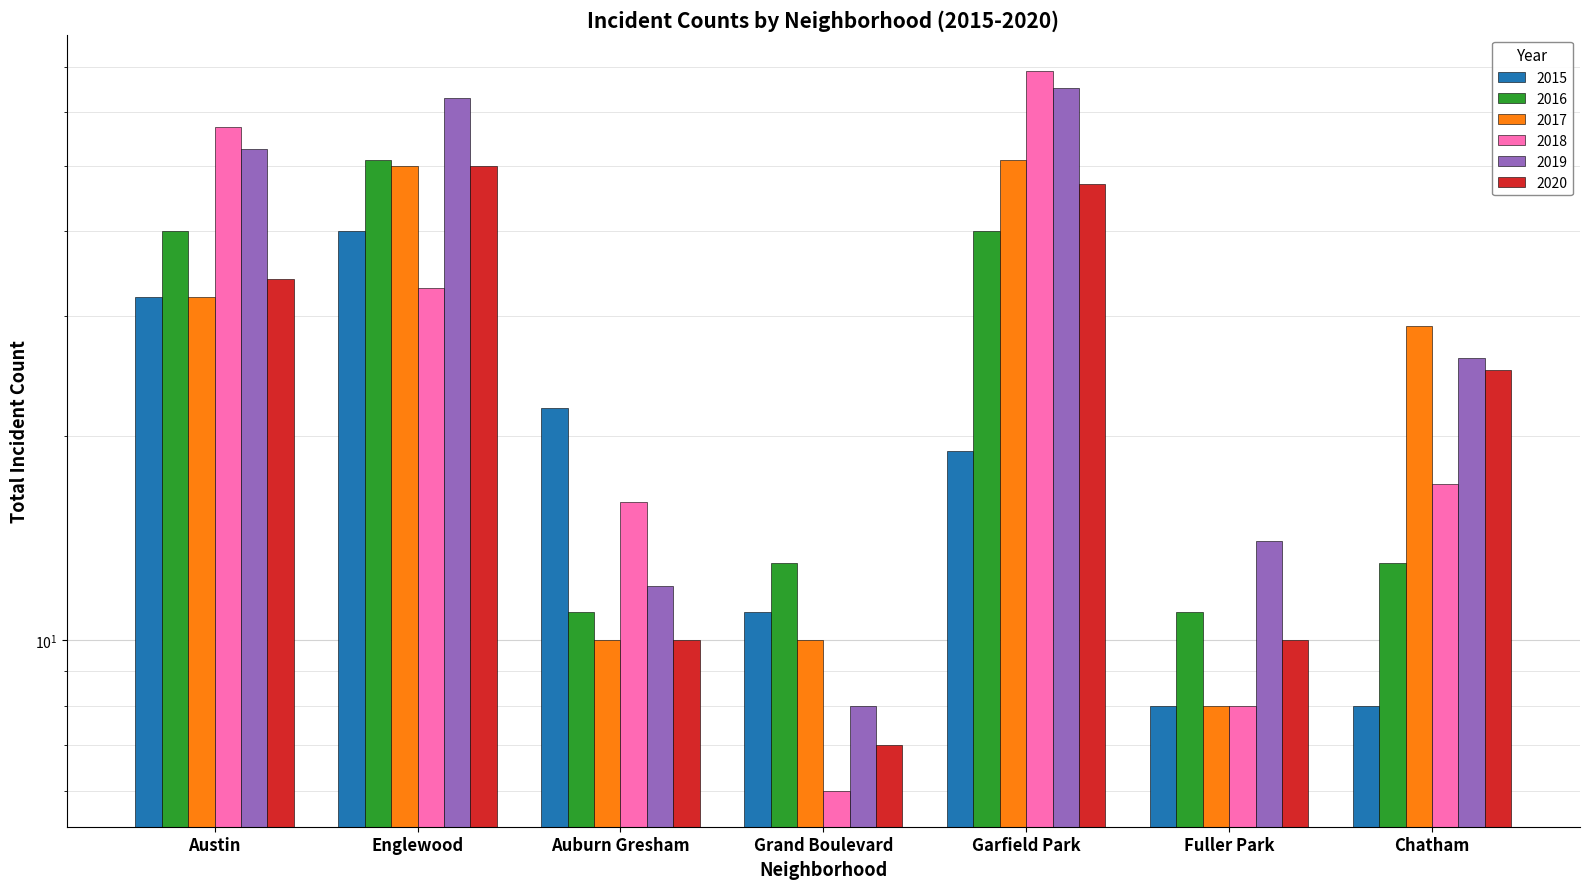

How many bars are there in total?

42